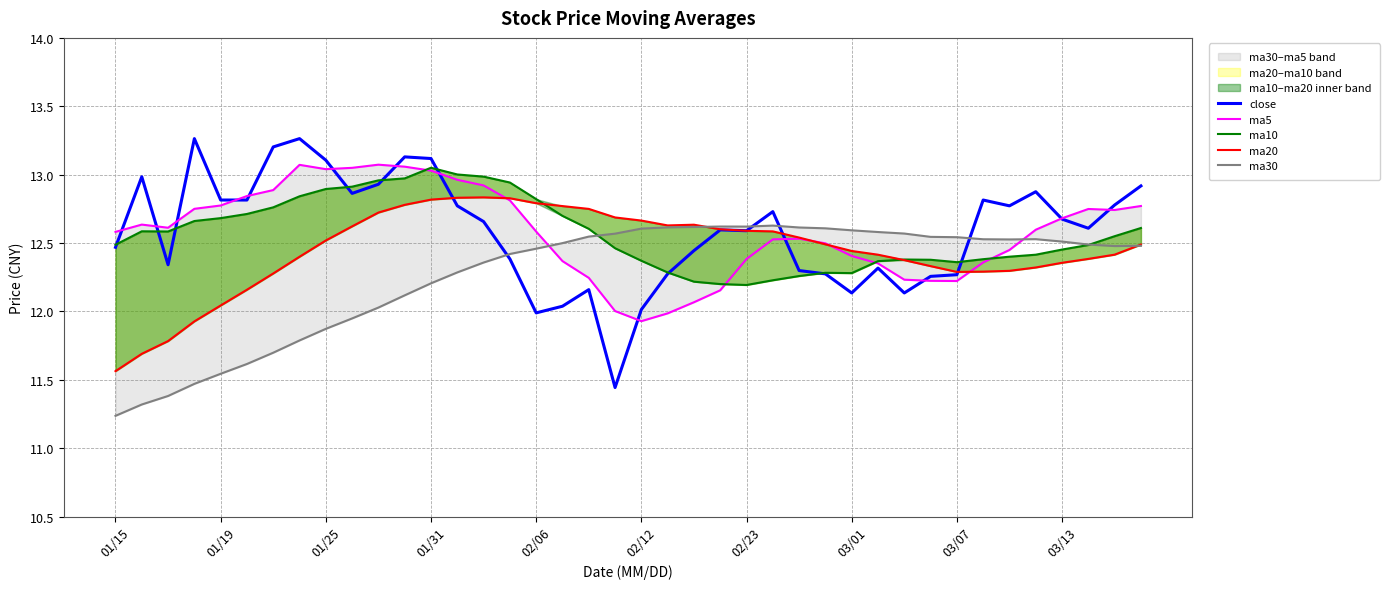

What is the average value of the close series?

12.6